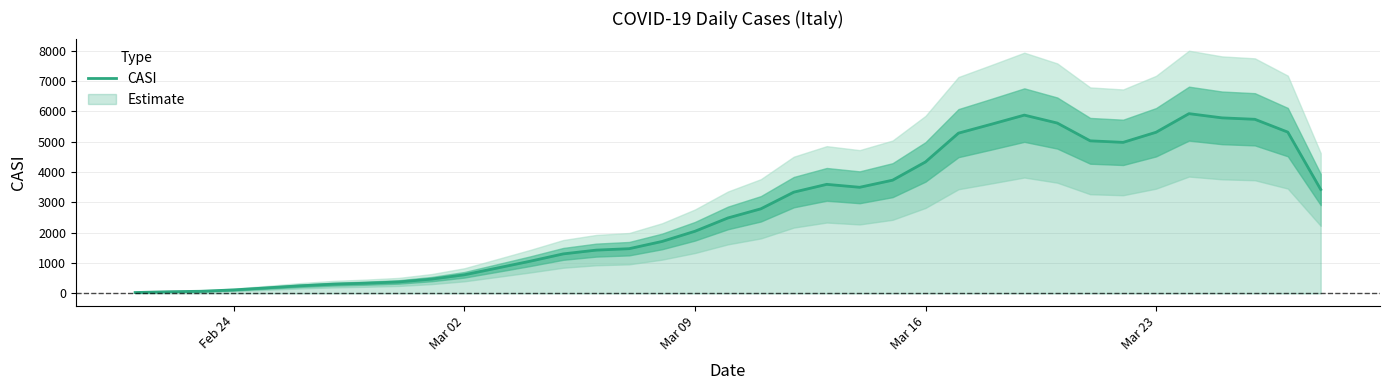

What is the highest value of the CASI series?

5921.3